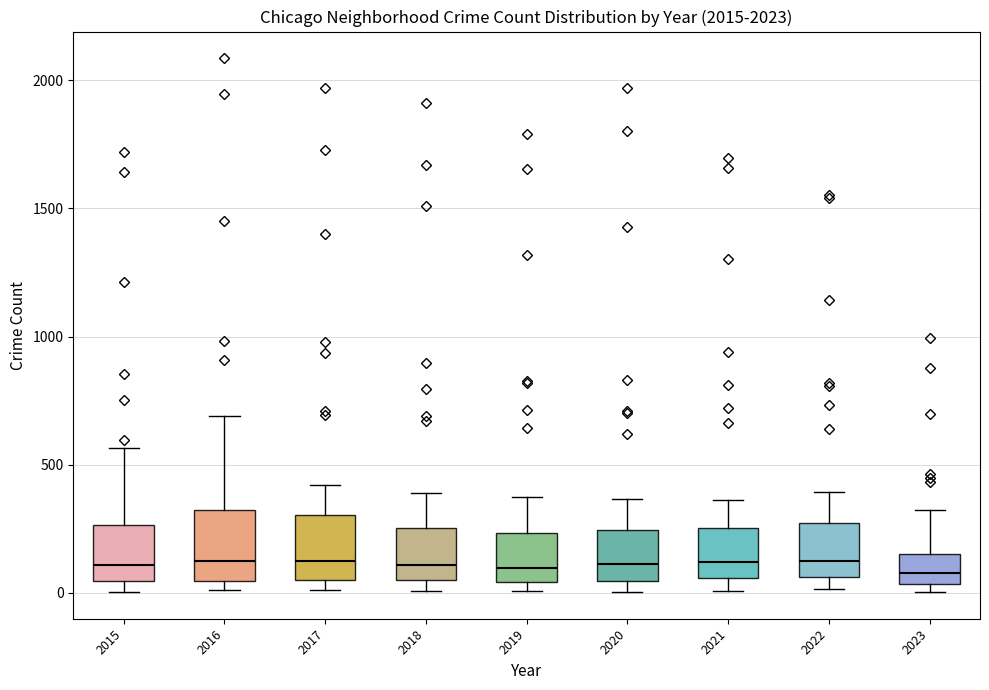

Reading left to right, read every box against the y-axis: the position of its median line, the range the box covers, and the ends of its whiskers. The values are not printed on the chart, so give them approximately, as read against the axis.

2015: median 100, box 50 to 250, whiskers 0 to 550
2016: median 150, box 50 to 300, whiskers 0 to 700
2017: median 100, box 50 to 300, whiskers 0 to 400
2018: median 100, box 50 to 250, whiskers 0 to 400
2019: median 100, box 50 to 250, whiskers 0 to 400
2020: median 100, box 50 to 250, whiskers 0 to 350
2021: median 100, box 50 to 250, whiskers 0 to 350
2022: median 100, box 50 to 250, whiskers 0 to 400
2023: median 100, box 50 to 150, whiskers 0 to 300